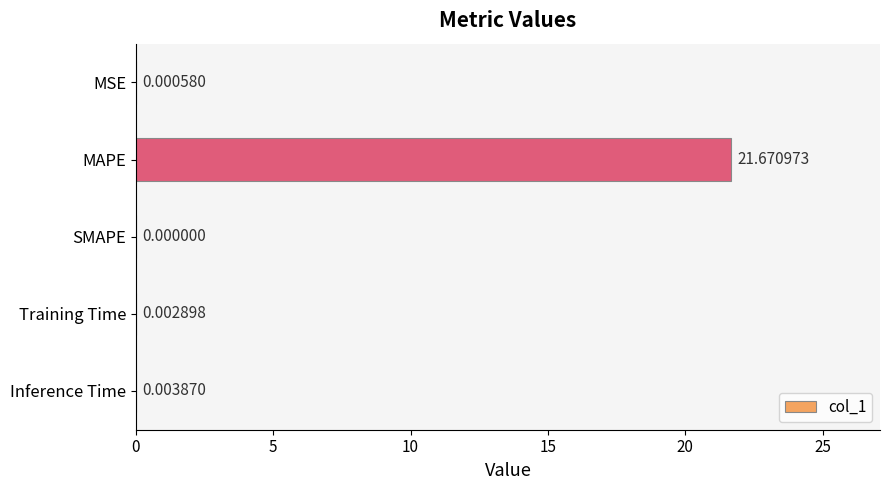

What is the sum of all values?

21.7